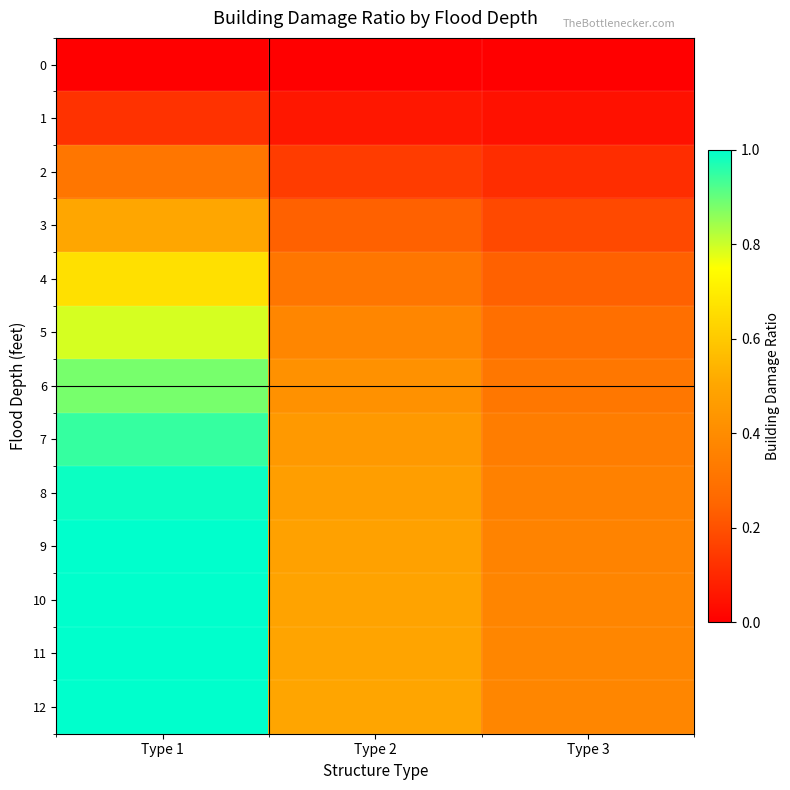

What is the difference between the highest and lowest values at Type 3?

0.4